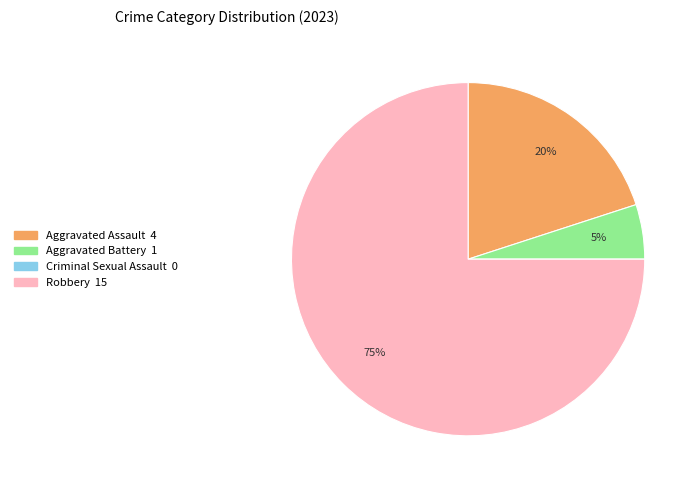

Do Aggravated Battery and Aggravated Assault together represent more than half of the pie?

No